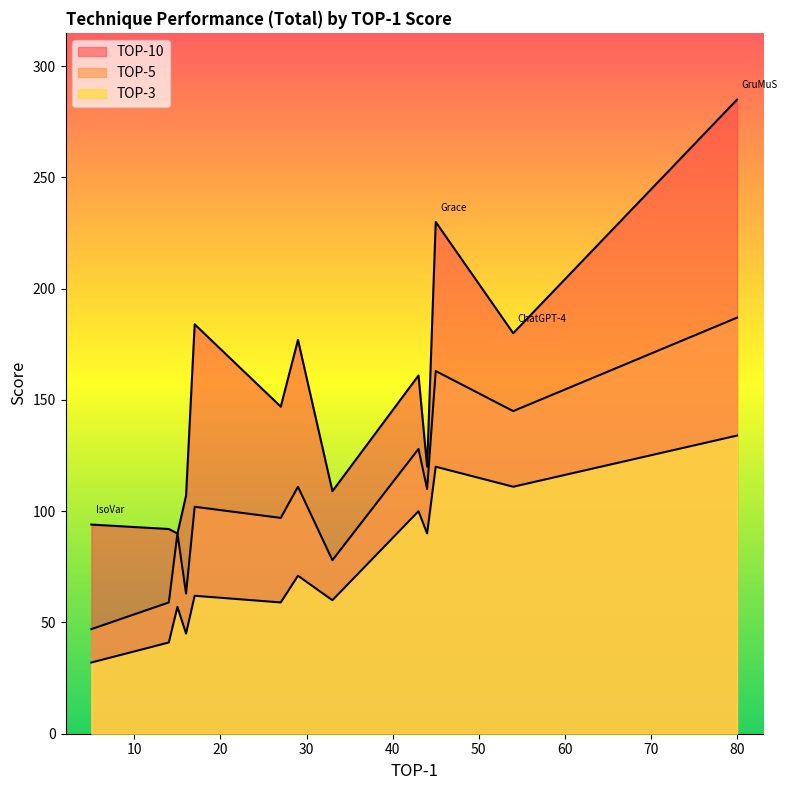

What is the label of the 8th point from the left?

SmartFL